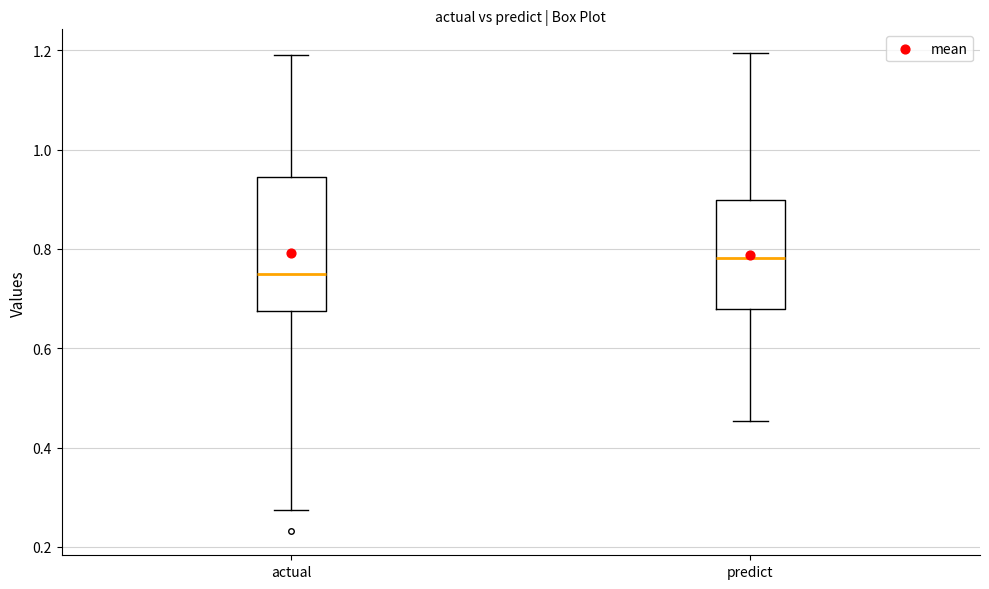

Reading left to right, read every box against the y-axis: the position of its median line, the range the box covers, and the ends of its whiskers. The values are not printed on the chart, so give them approximately, as read against the axis.

actual: median 0.74, box 0.68 to 0.94, whiskers 0.28 to 1.20
predict: median 0.78, box 0.68 to 0.90, whiskers 0.46 to 1.20